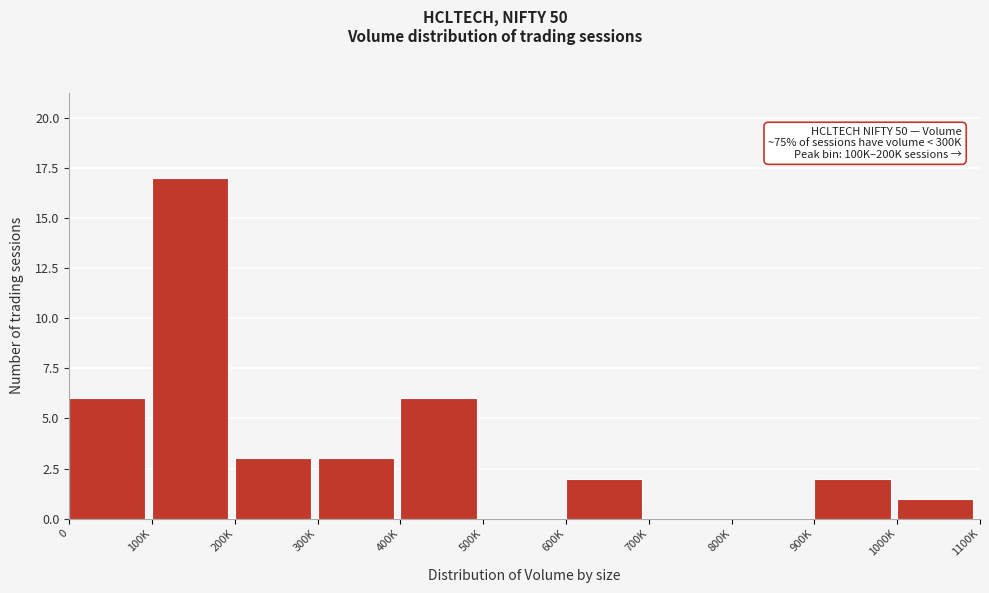

Reading left to right, what are all the values shown in this chart?

0=6	100K=17	200K=3	300K=3	400K=6	500K=0	600K=2	700K=0	800K=0	900K=2	1000K=1